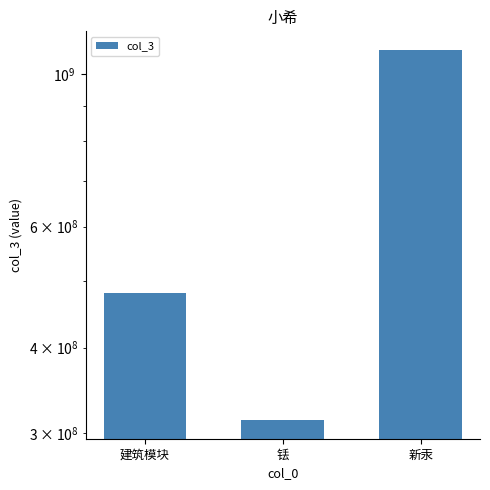

Reading right to left, what are all the values shown in this chart?

新汞=1085310000	铥=313650000	建筑模块=480490000